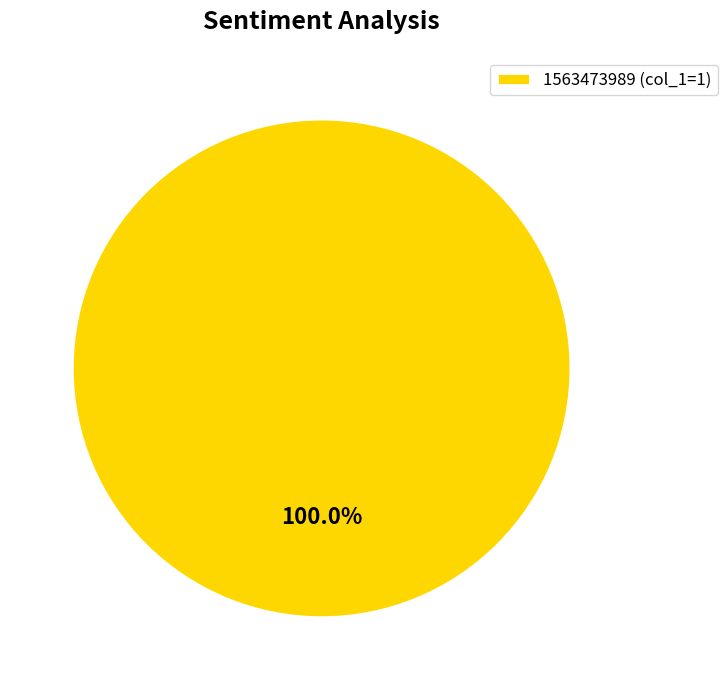

Does any single category account for the majority?

Yes